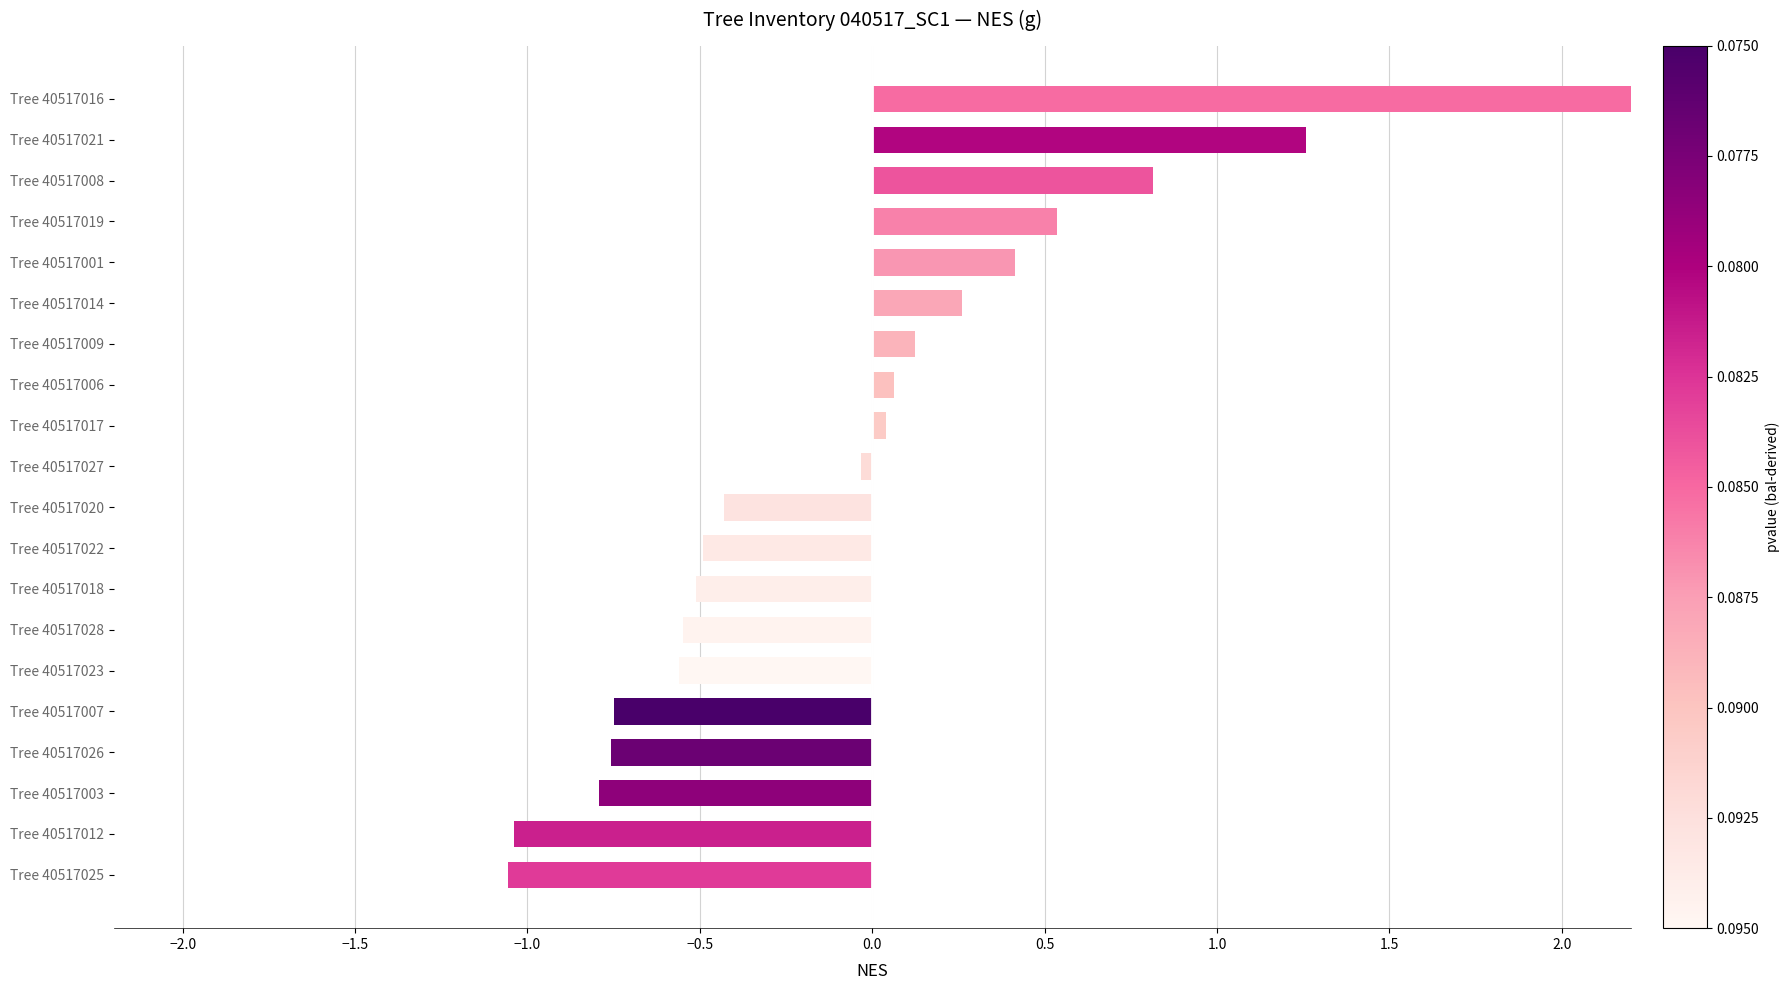

Which has a higher value, Tree 40517020 or Tree 40517012?

Tree 40517020